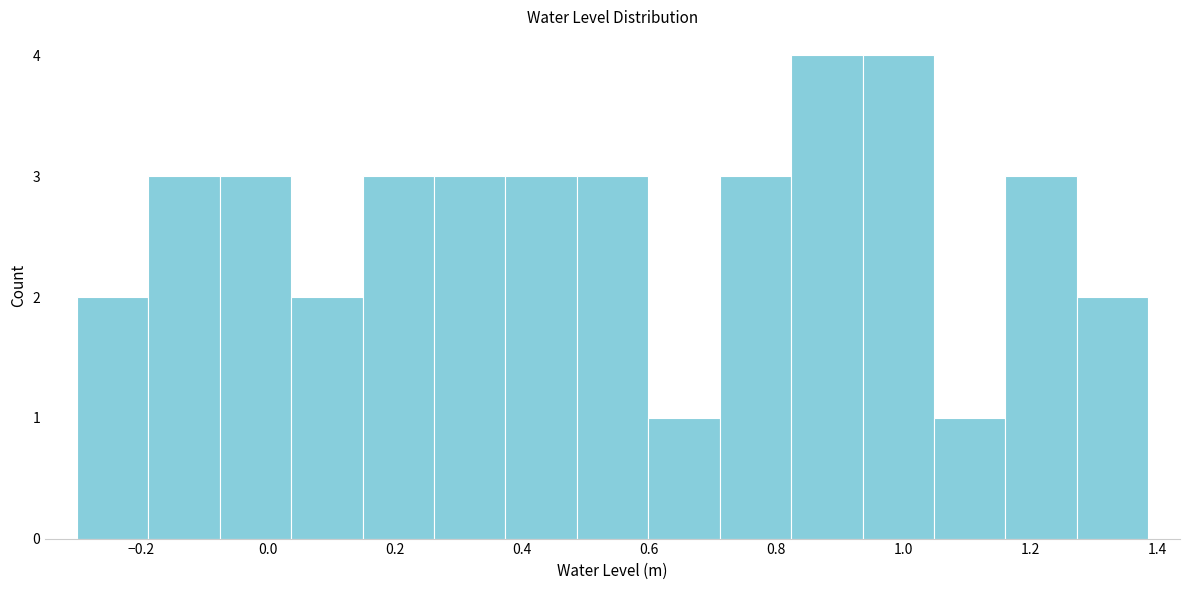

Reading left to right, transcribe this chart: for each bar, give the range it covers on the x-axis and its height. Neither the bar edges nor the heights are printed on the chart, so give them approximately, as read against the axes.

-0.30 to -0.18: 2
-0.18 to -0.08: 3
-0.08 to 0.04: 3
0.04 to 0.14: 2
0.14 to 0.26: 3
0.26 to 0.38: 3
0.38 to 0.48: 3
0.48 to 0.60: 3
0.60 to 0.72: 1
0.72 to 0.82: 3
0.82 to 0.94: 4
0.94 to 1.04: 4
1.04 to 1.16: 1
1.16 to 1.28: 3
1.28 to 1.38: 2